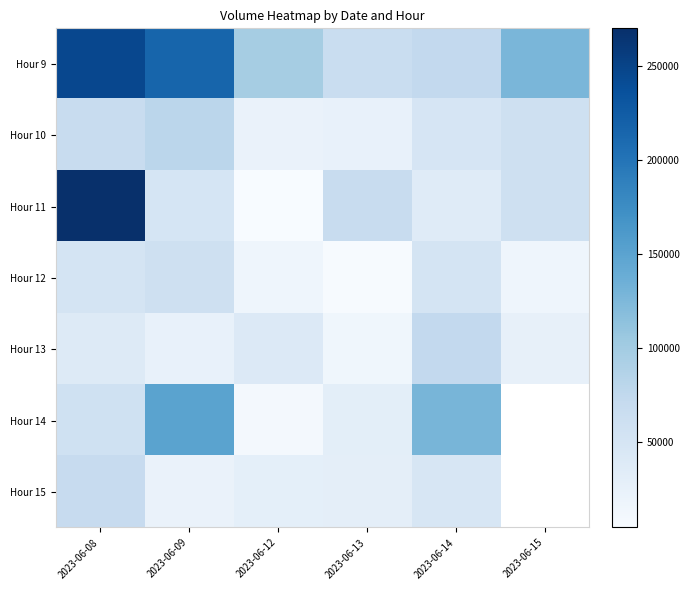

Between 2023-06-13 and 2023-06-14, which series saw the biggest shift?

Hour 14